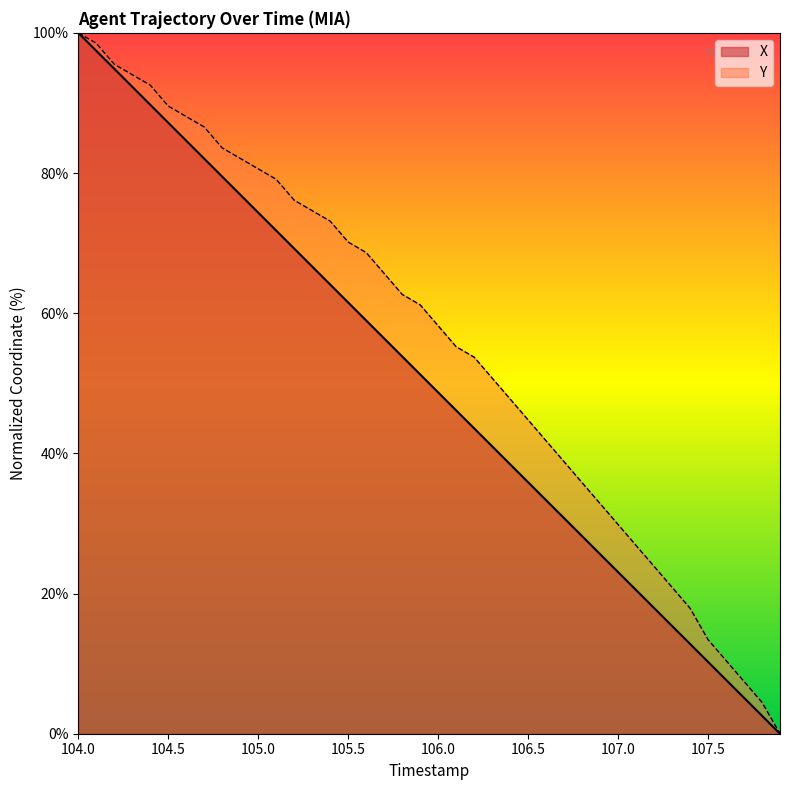

What is the maximum value for X?

100.0